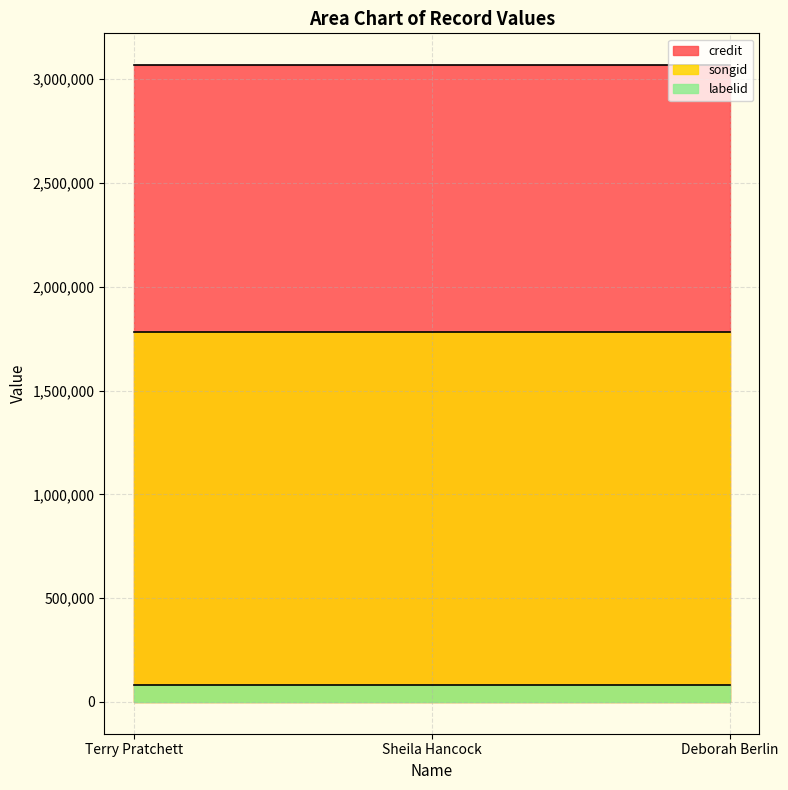

What is the sum of the songid values at Sheila Hancock and Terry Pratchett?

3561022